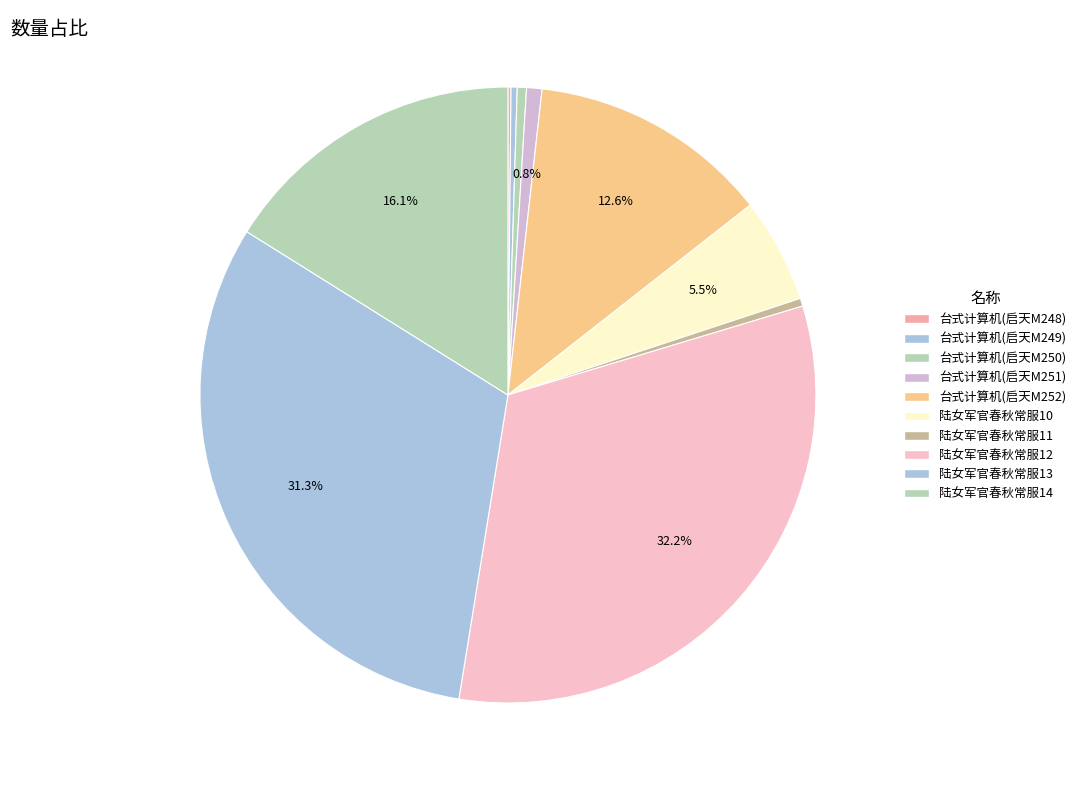

The 台式计算机(启天M248) slice represents 1% of the pie. True or false?

False